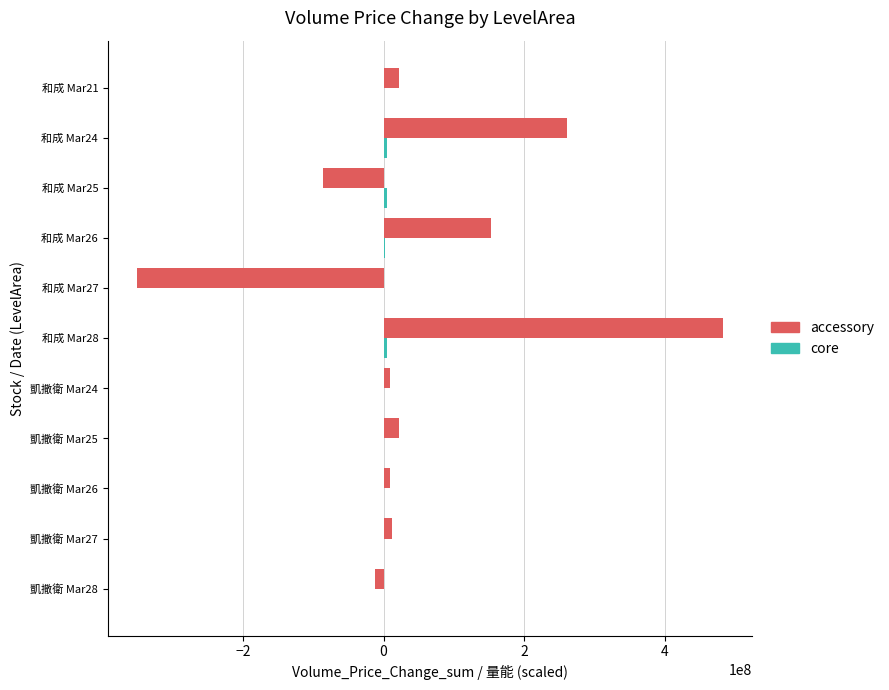

At which category is the sum across all series the highest?

和成 Mar28